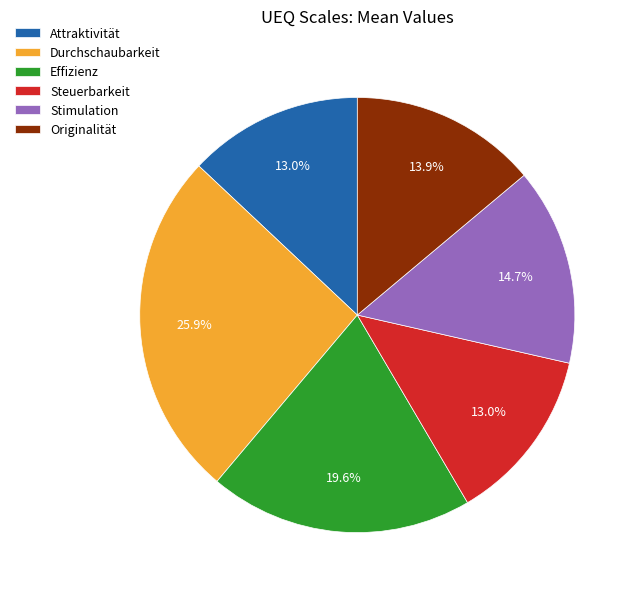

The Attraktivität slice represents 13% of the pie. True or false?

True